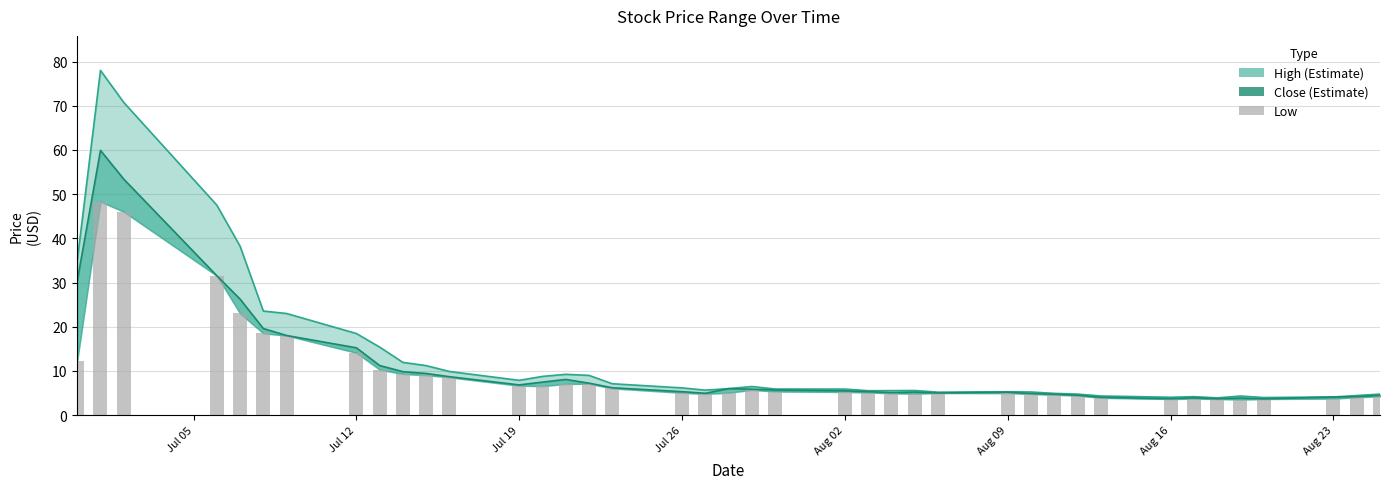

What is the difference between the maximum and second lowest values?

44.6